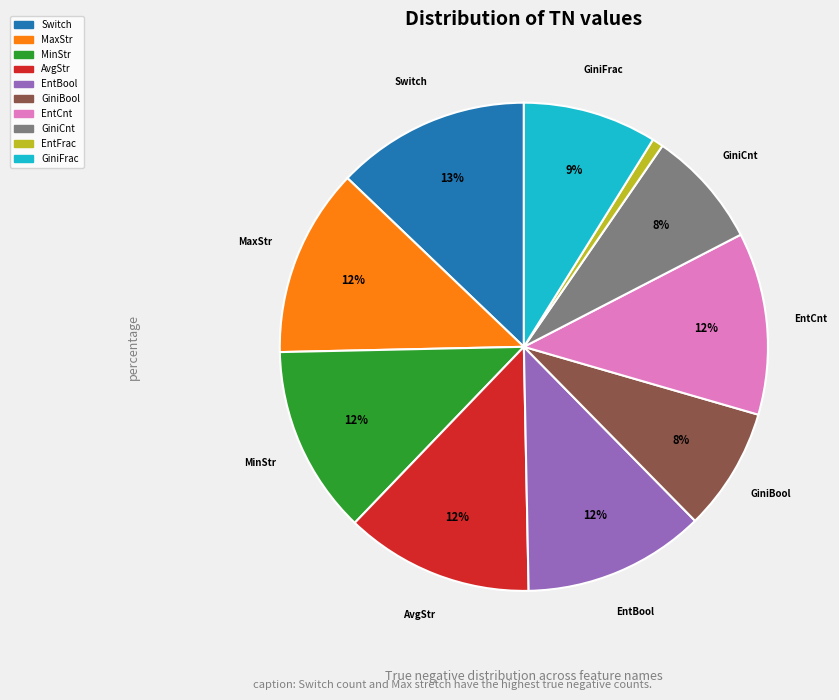

How many slices are in this pie chart?

10